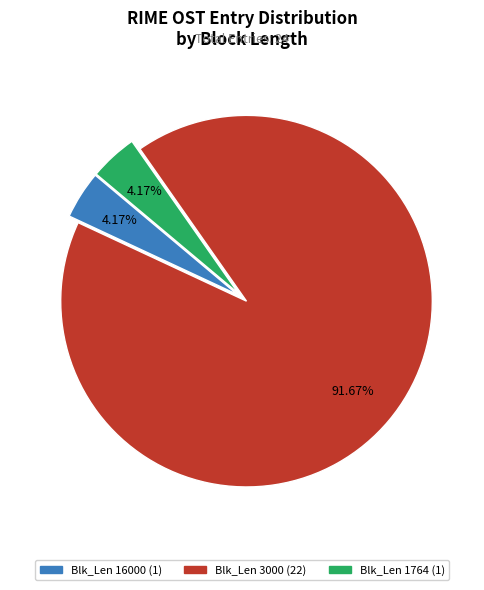

Count the number of slices in the pie.

3